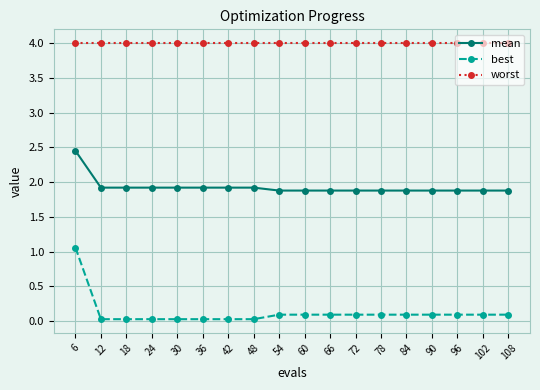

List the series in order of their peak value, highest first.

worst, mean, best